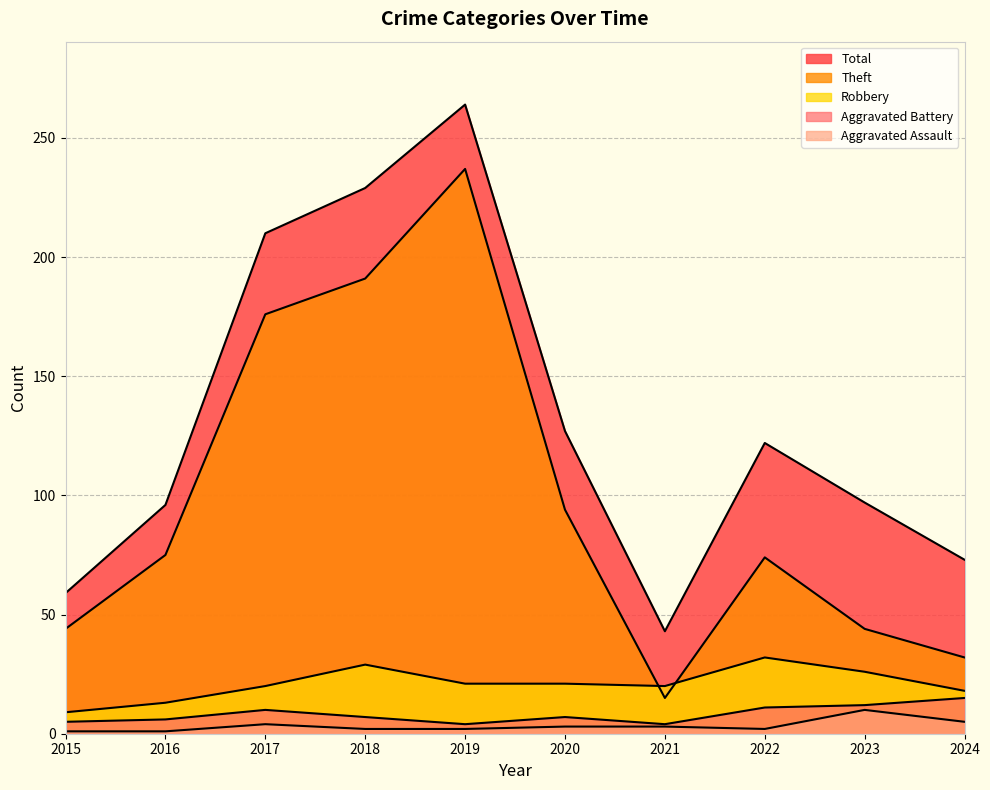

What is the sum of all Total values?

1320